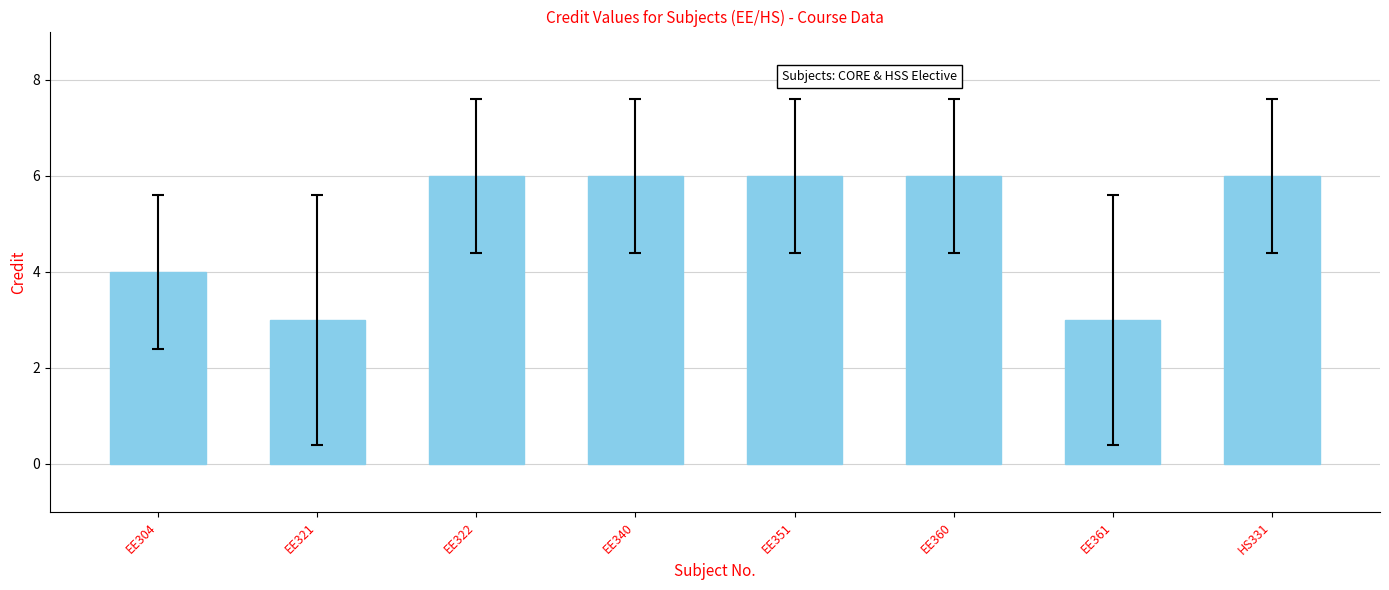

Reading left to right, list all the values displayed in this chart.

EE304=4	EE321=3	EE322=6	EE340=6	EE351=6	EE360=6	EE361=3	HS331=6